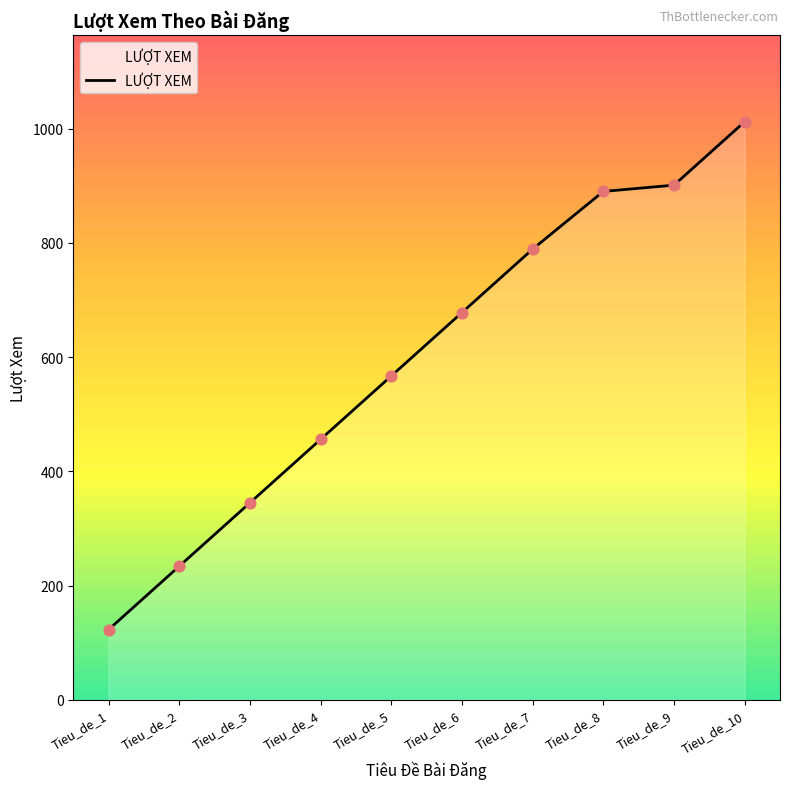

Approximately how many times larger is the value at Tieu_de_1 compared to Tieu_de_6?

0.2